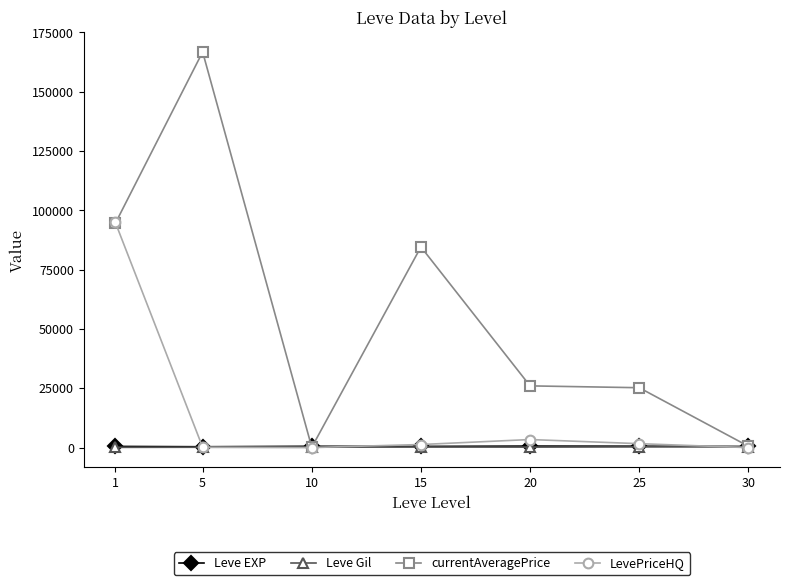

Which category has the highest value across all series?

5